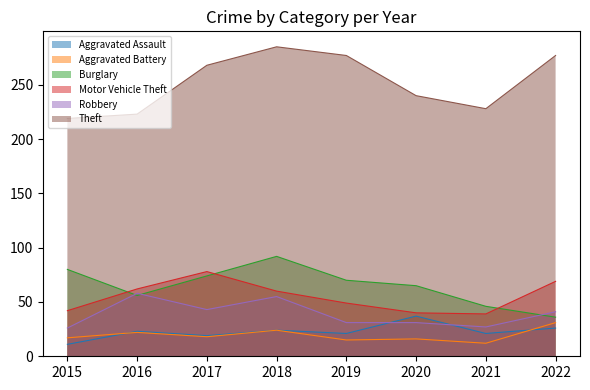

Which series has the widest spread of values?

Theft